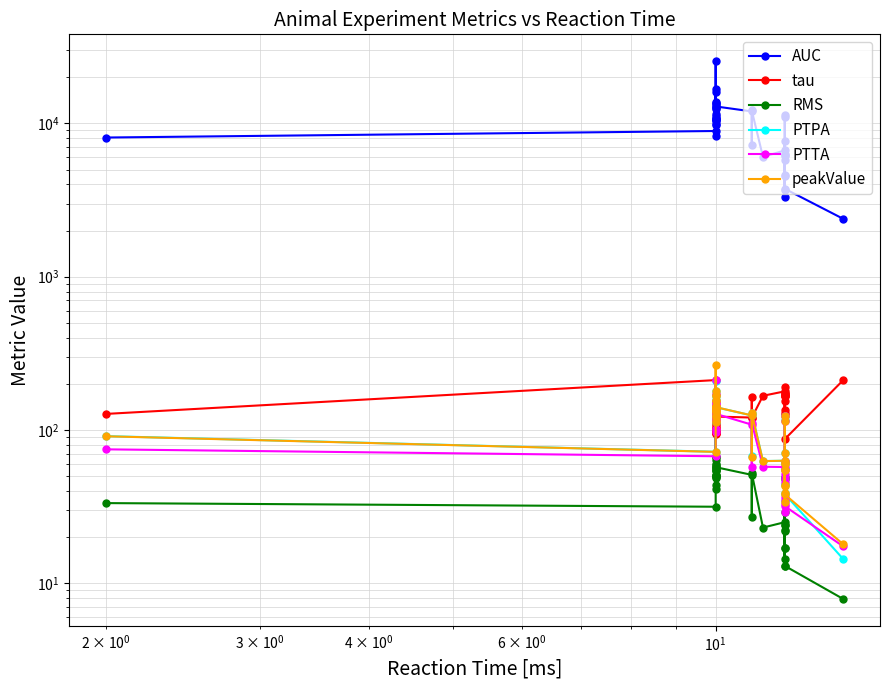

Between 17 and 10, which is larger?

10